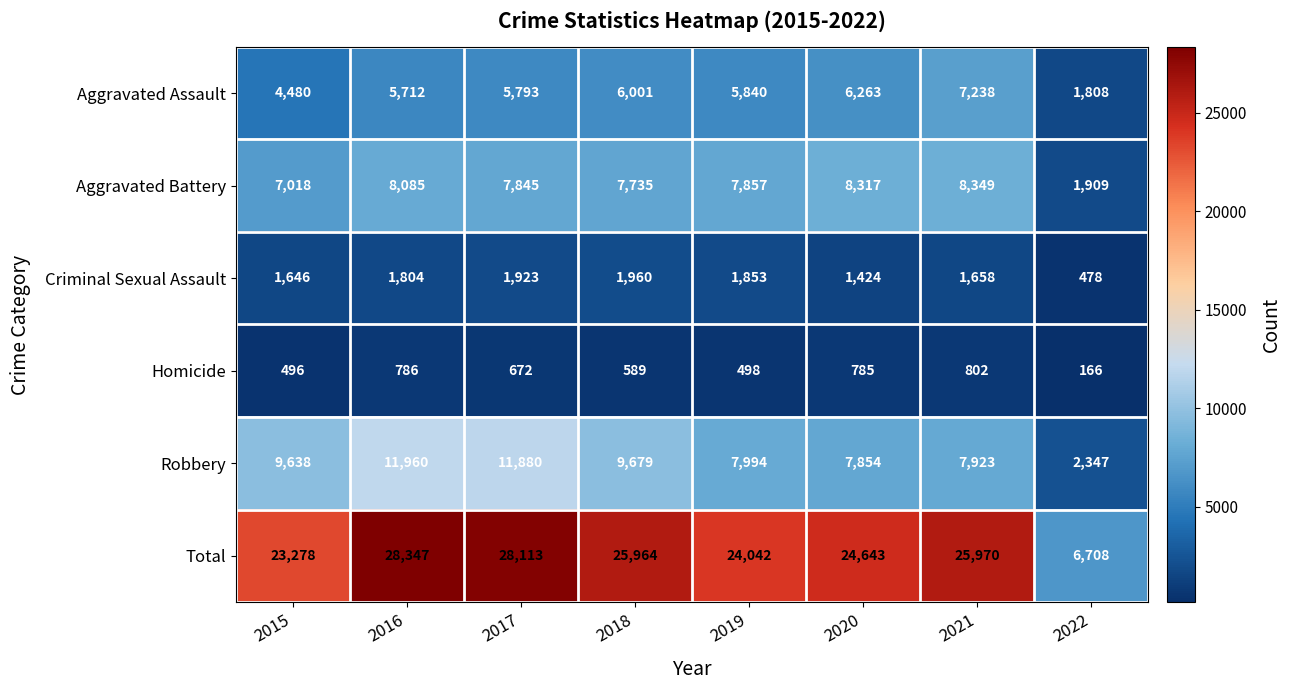

Count the number of data series in this chart.

6